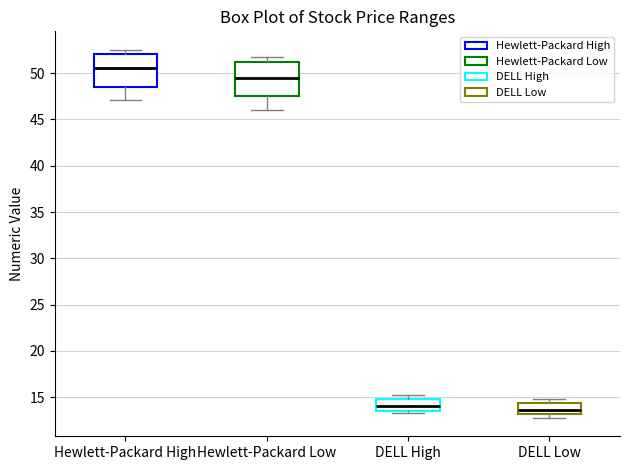

Reading left to right, read every box against the y-axis: the position of its median line, the range the box covers, and the ends of its whiskers. The values are not printed on the chart, so give them approximately, as read against the axis.

Hewlett-Packard High: median 50.5, box 48.5 to 52.0, whiskers 47.0 to 52.5
Hewlett-Packard Low: median 49.5, box 47.5 to 51.0, whiskers 46.0 to 51.5
DELL High: median 14.0, box 13.5 to 15.0, whiskers 13.5 (just below the box's lower edge) to 15.0 (just above the box's upper edge)
DELL Low: median 13.5, box 13.0 to 14.5, whiskers 13.0 (just below the box's lower edge) to 15.0